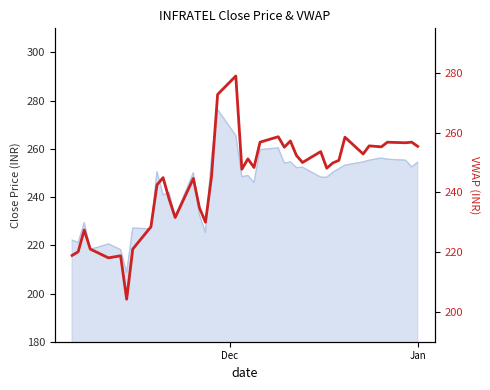

How many points are lower than both their immediate neighbors (excluding endpoints)?

12